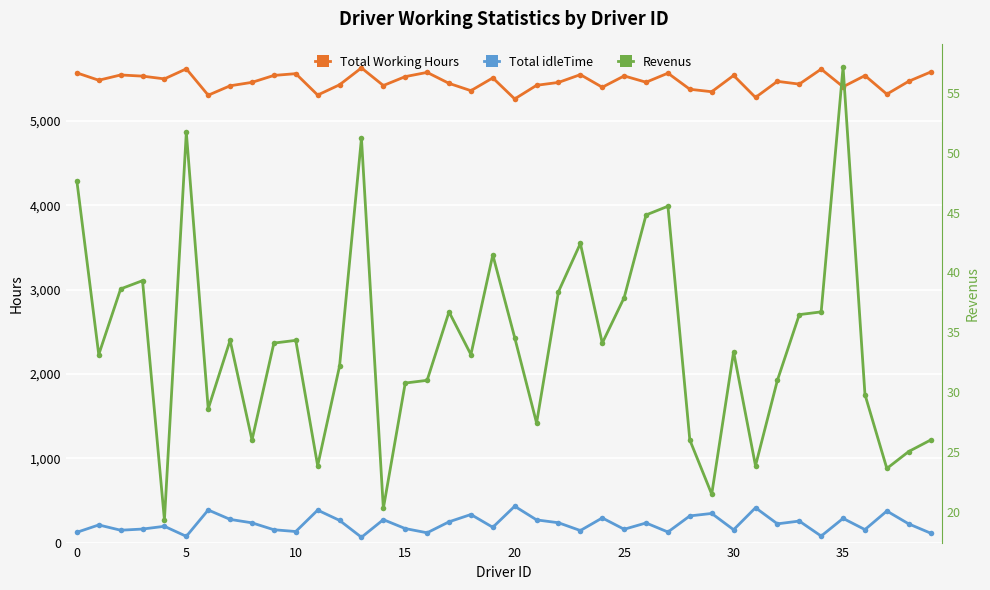

At how many categories does at least one series exceed 3475?

40